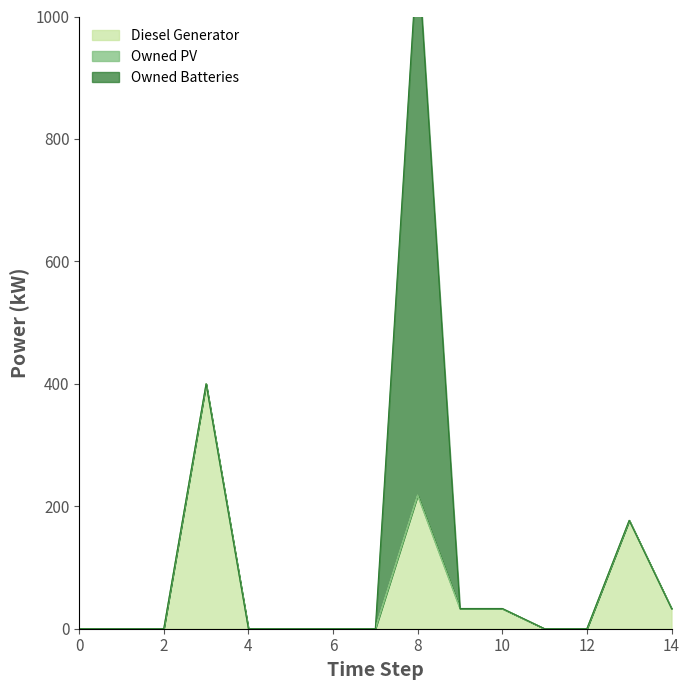

Rank the categories by Diesel Generator value from lowest to highest.

0, 1, 2, 4, 5, 6, 7, 11, 12, 9, 10, 14, 13, 8, 3